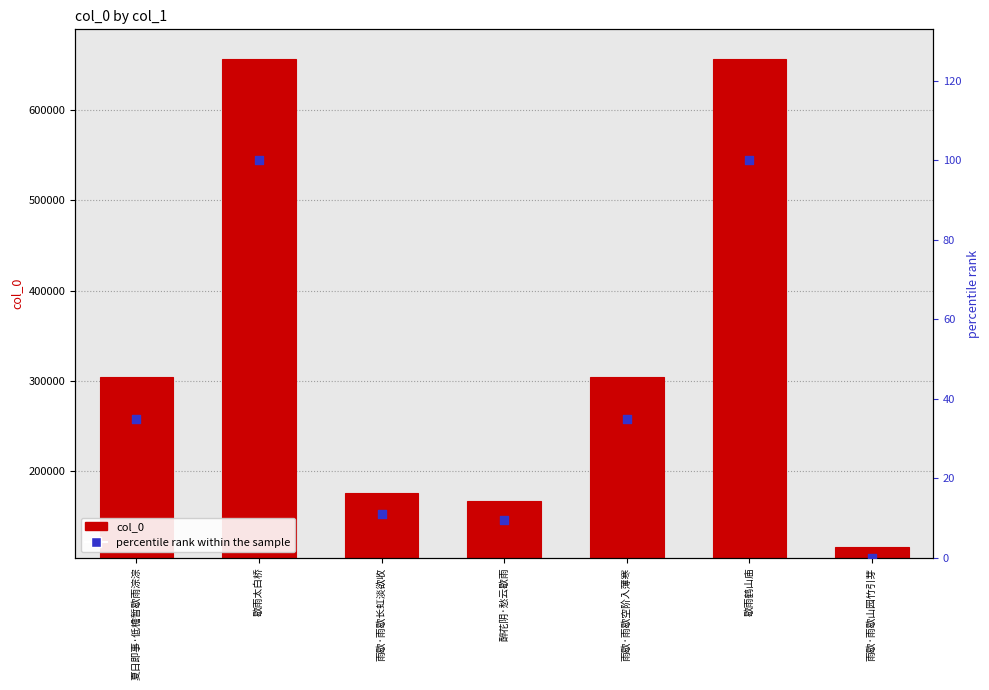

Which series has the widest spread of Y values?

col_0